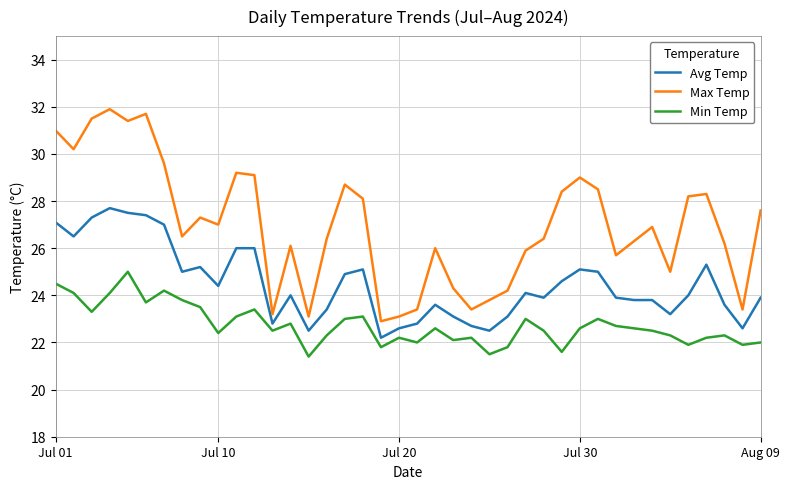

True or false: Max Temp and Min Temp cross at least once.

False